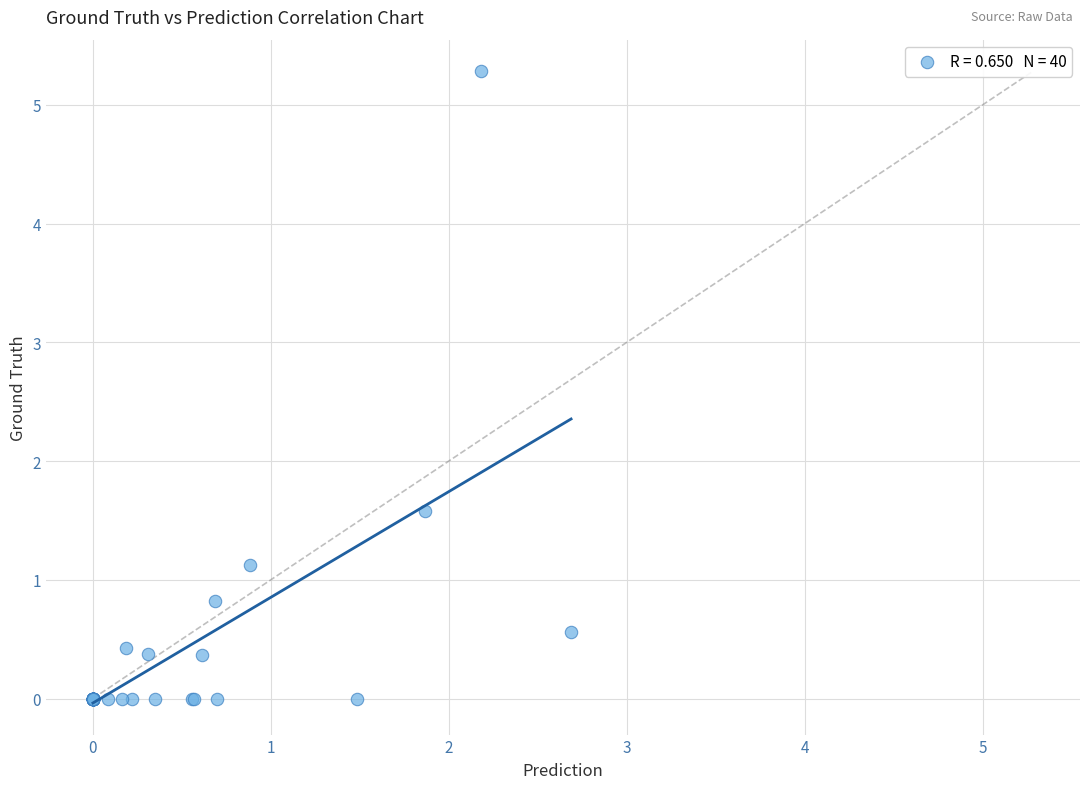

What Y value in the scatter plot is closest to 2?

1.6